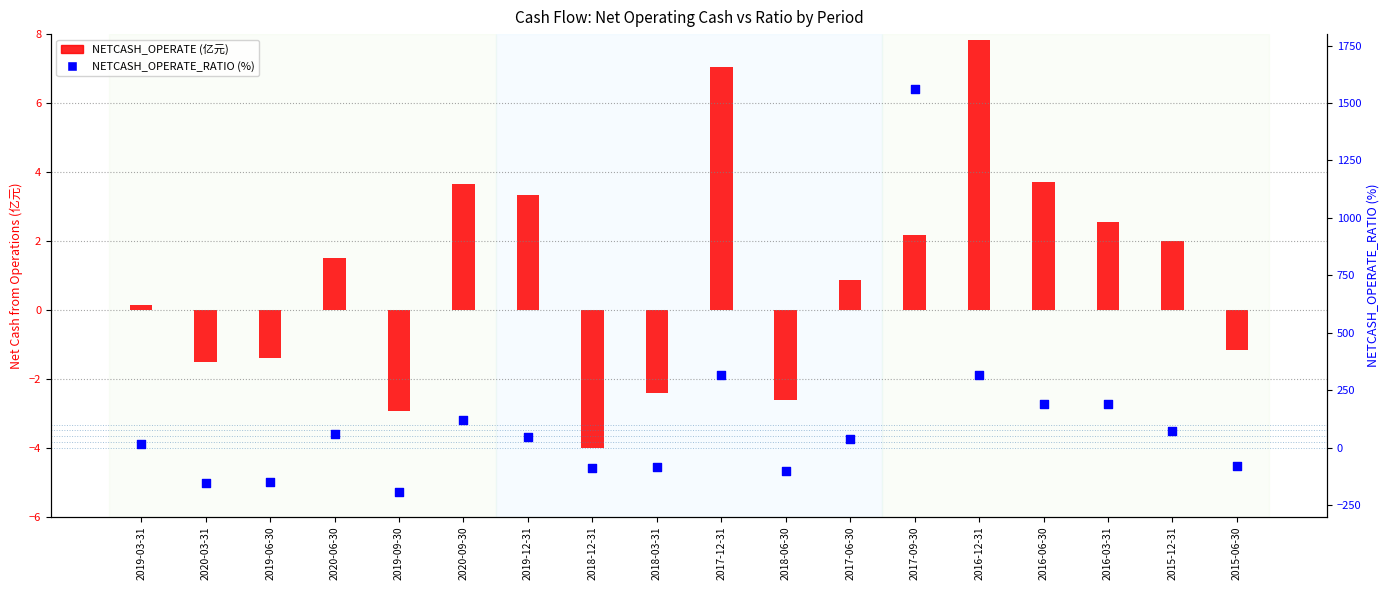

What are all the series names shown in the legend?

NETCASH_OPERATE (亿), NETCASH_OPERATE_RATIO (%)